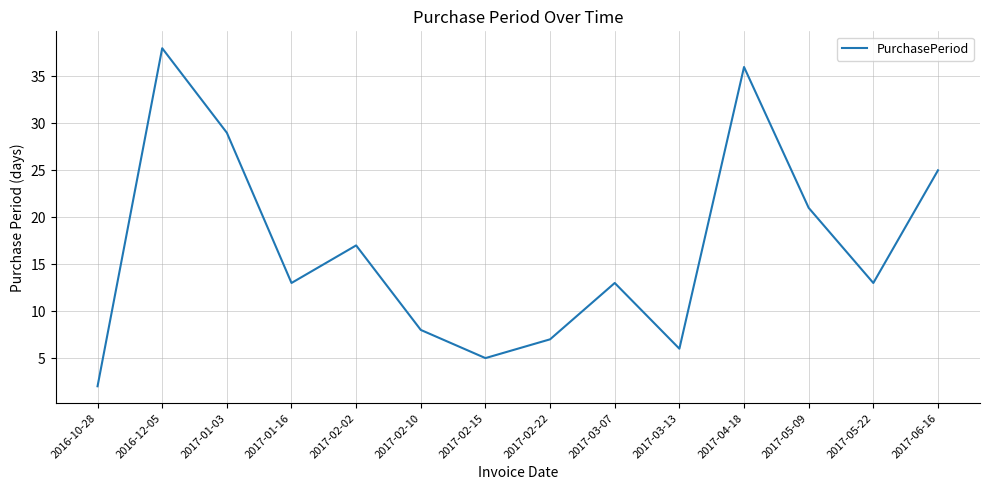

What is the difference between the values at 2017-04-18 and 2017-06-16?

11